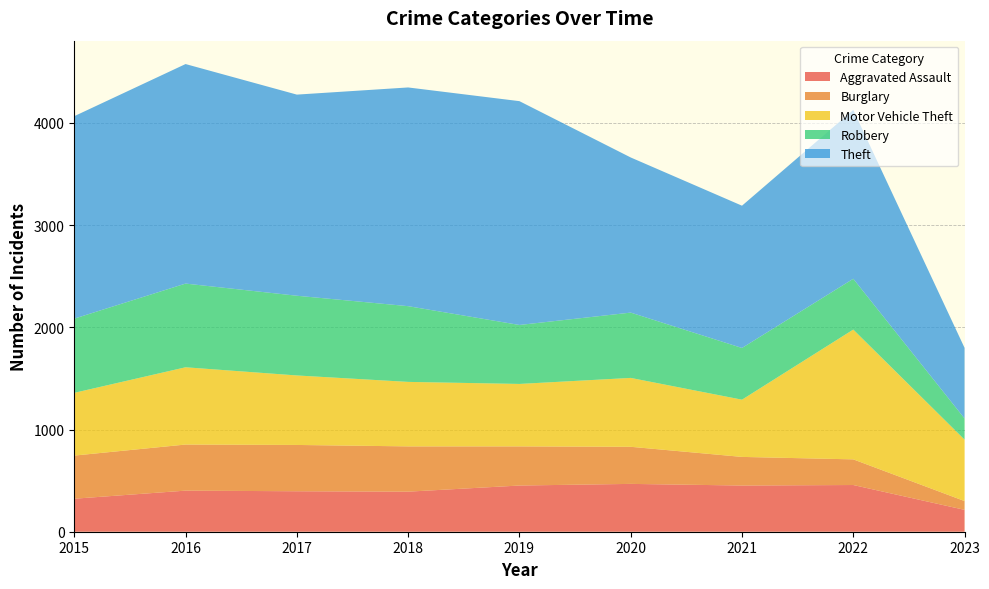

Reading left to right, list all the values displayed in this chart.

Aggravated Assault: 2015=323	2016=402	2017=396	2018=392	2019=452	2020=468	2021=452	2022=457	2023=214
Burglary: 2015=422	2016=451	2017=453	2018=443	2019=383	2020=363	2021=280	2022=251	2023=86
Motor Vehicle Theft: 2015=614	2016=756	2017=680	2018=631	2019=611	2020=674	2021=560	2022=1270	2023=601
Robbery: 2015=726	2016=819	2017=780	2018=741	2019=577	2020=639	2021=506	2022=497	2023=207
Theft: 2015=1981	2016=2148	2017=1968	2018=2140	2019=2190	2020=1518	2021=1392	2022=1652	2023=691